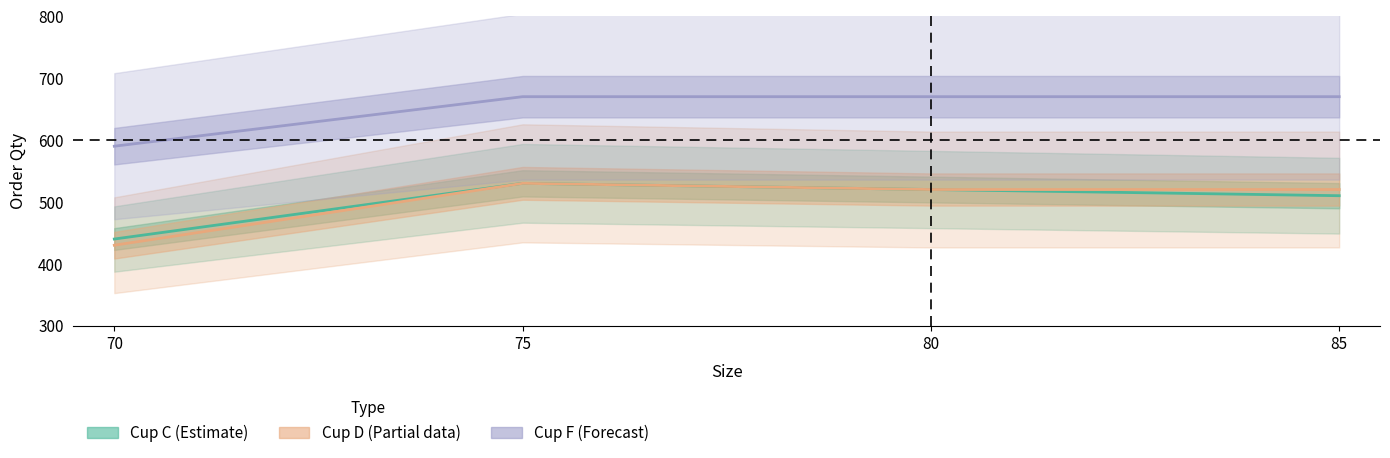

True or false: Cup F (Forecast) and Cup C (Estimate) intersect in this chart.

False